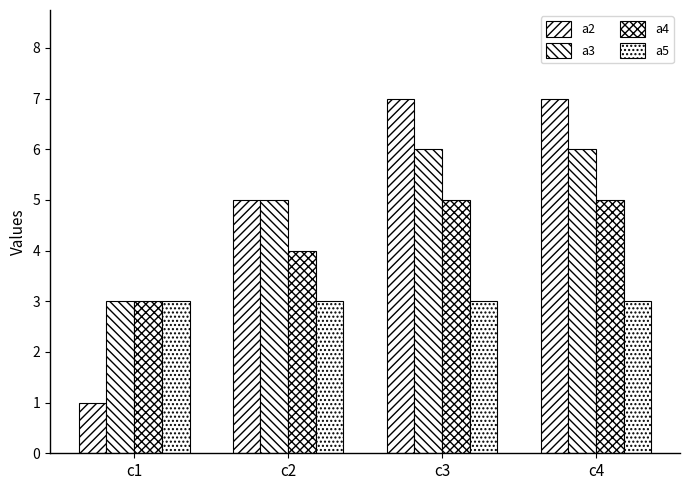

How many categories are shown in the chart?

4